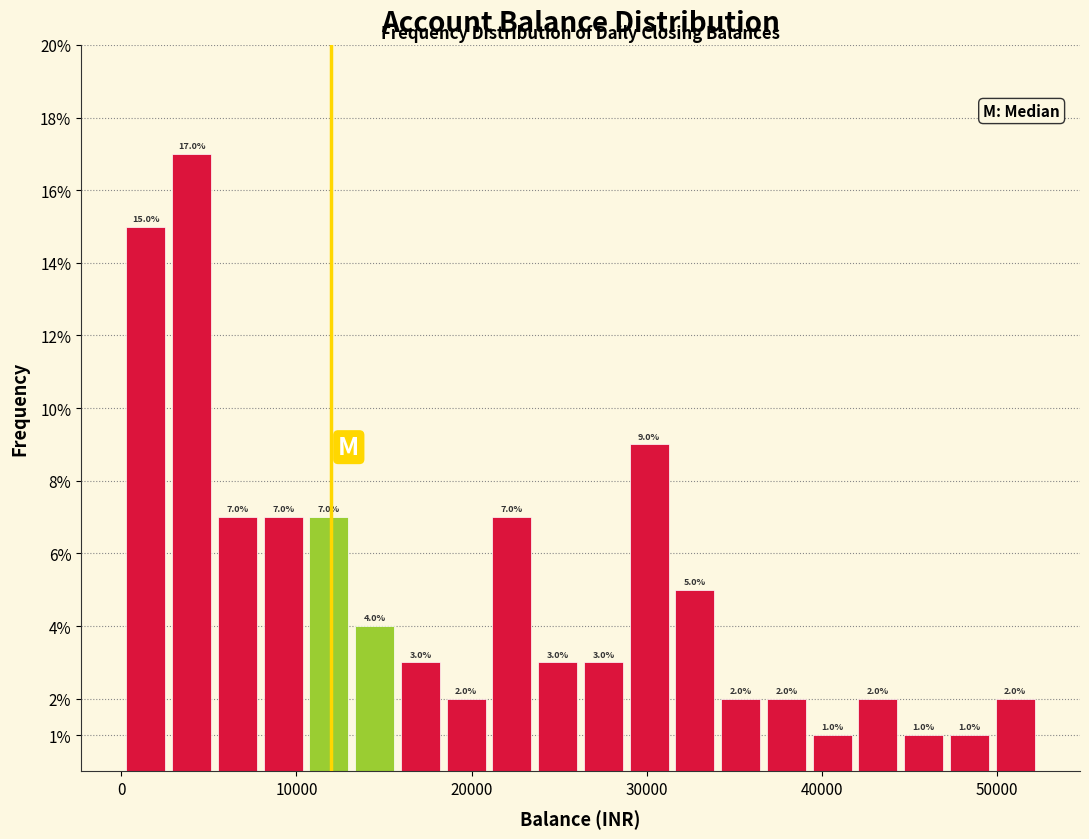

Around what value on the x-axis is the tallest bar? Give the approximate position of its centre, as read against the axis.

4000